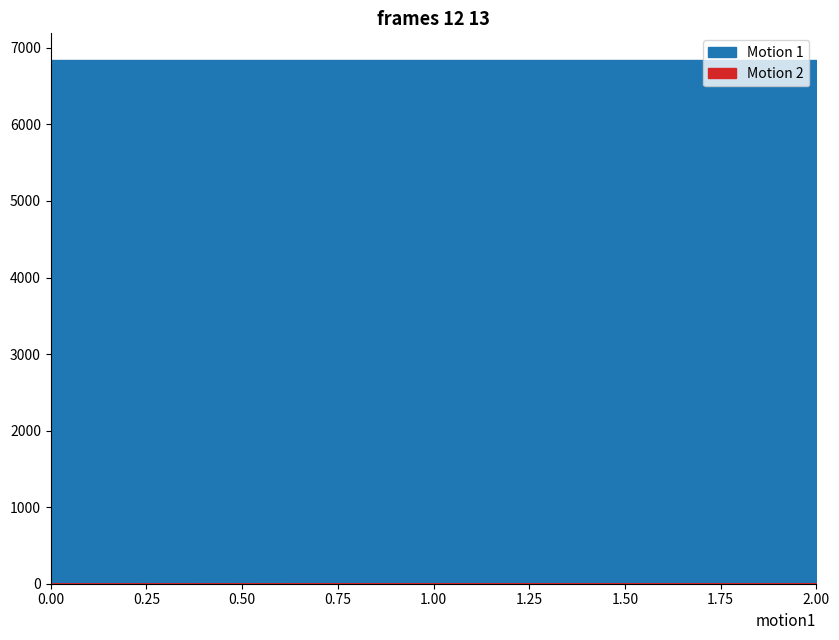

List the series in order of their peak value, highest first.

Motion 1, Motion 2